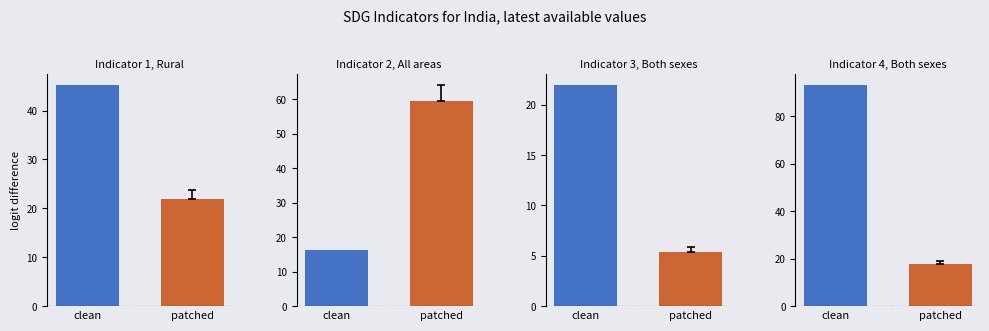

The clean series shows 167.6 at SI_COV_SOCINS. True or false?

False